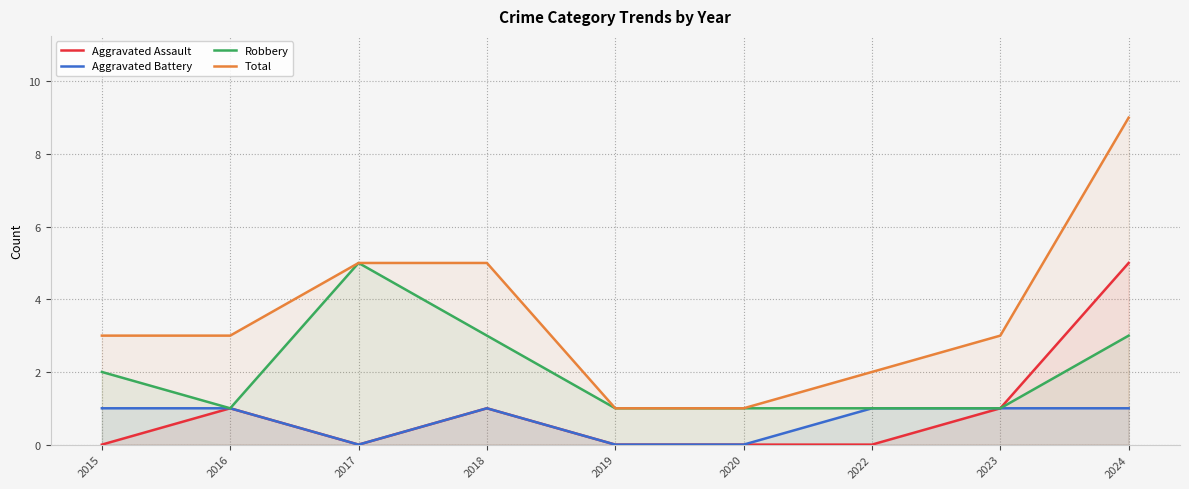

At which category does Aggravated Battery reach its first local peak?

2018